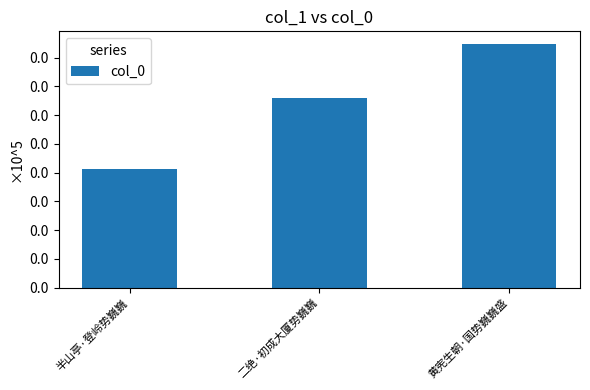

Are the bars grouped side by side (vs. stacked)?

No